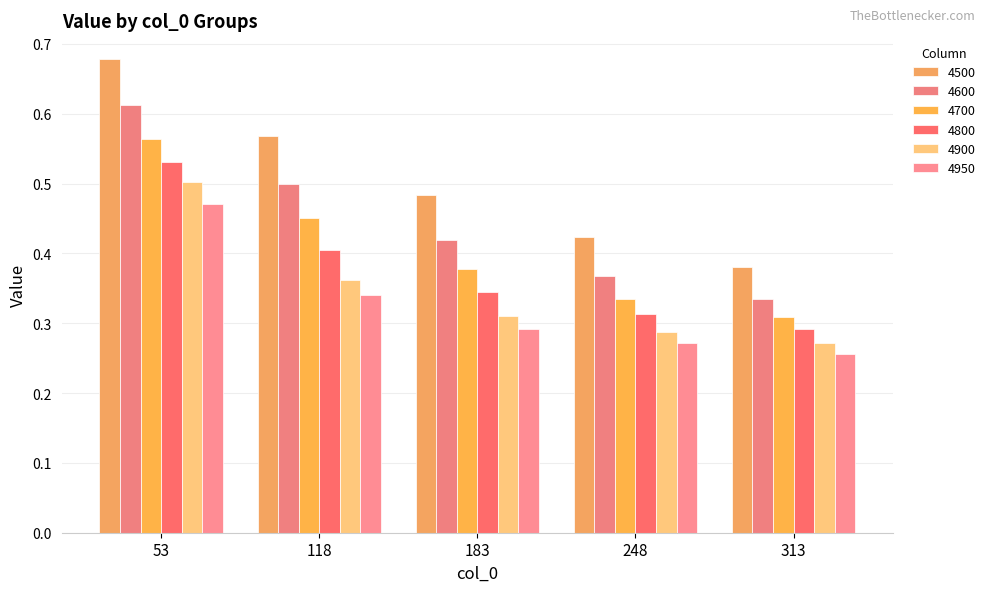

Which series has the largest total across all categories?

4500